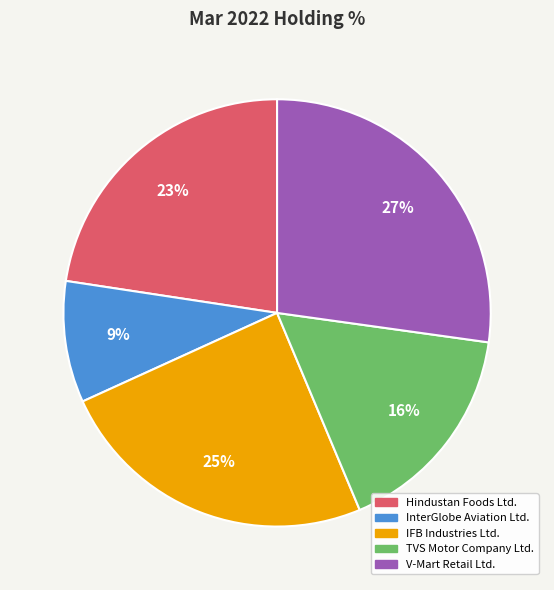

How many segments does this pie chart have?

5